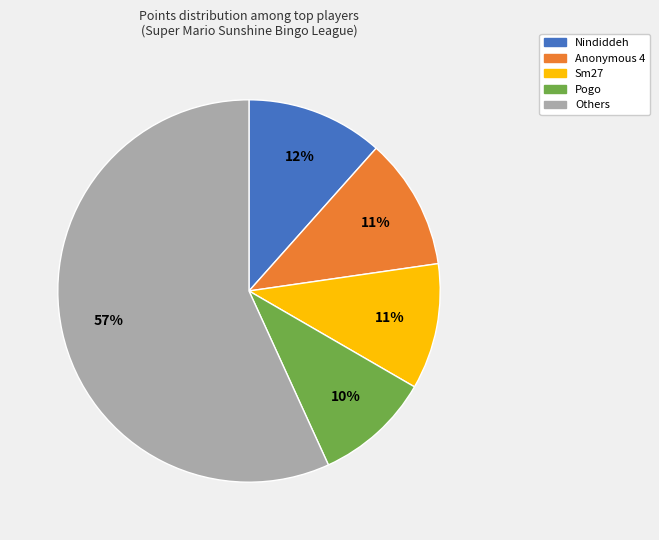

To the nearest percent, what is the difference between the largest and smallest slice percentages?

47%